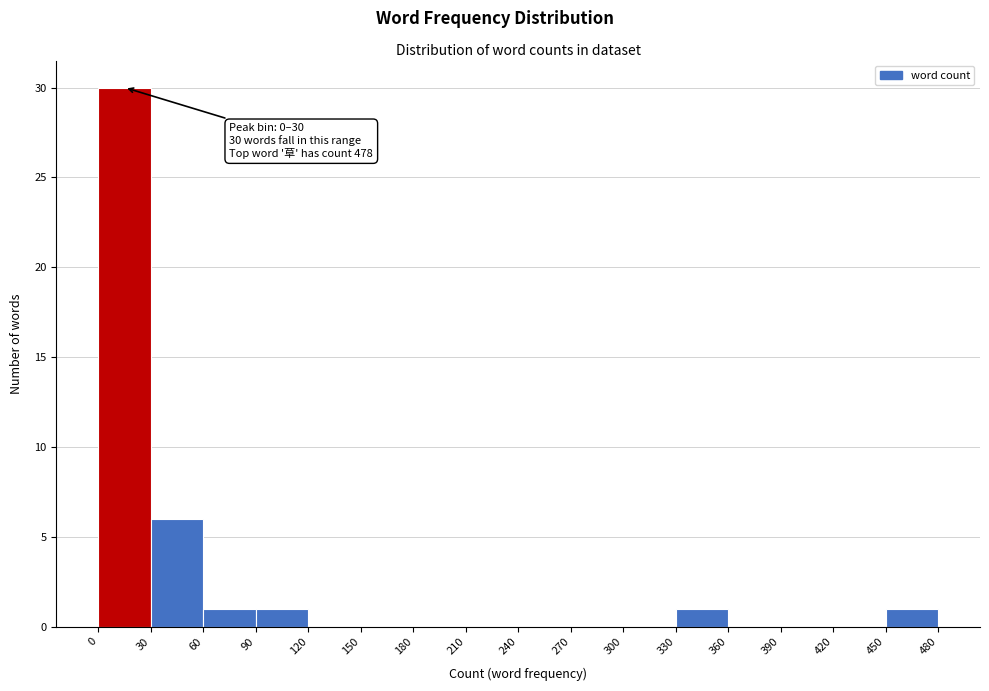

Which range on the x-axis has the tallest bar?

0 to 30